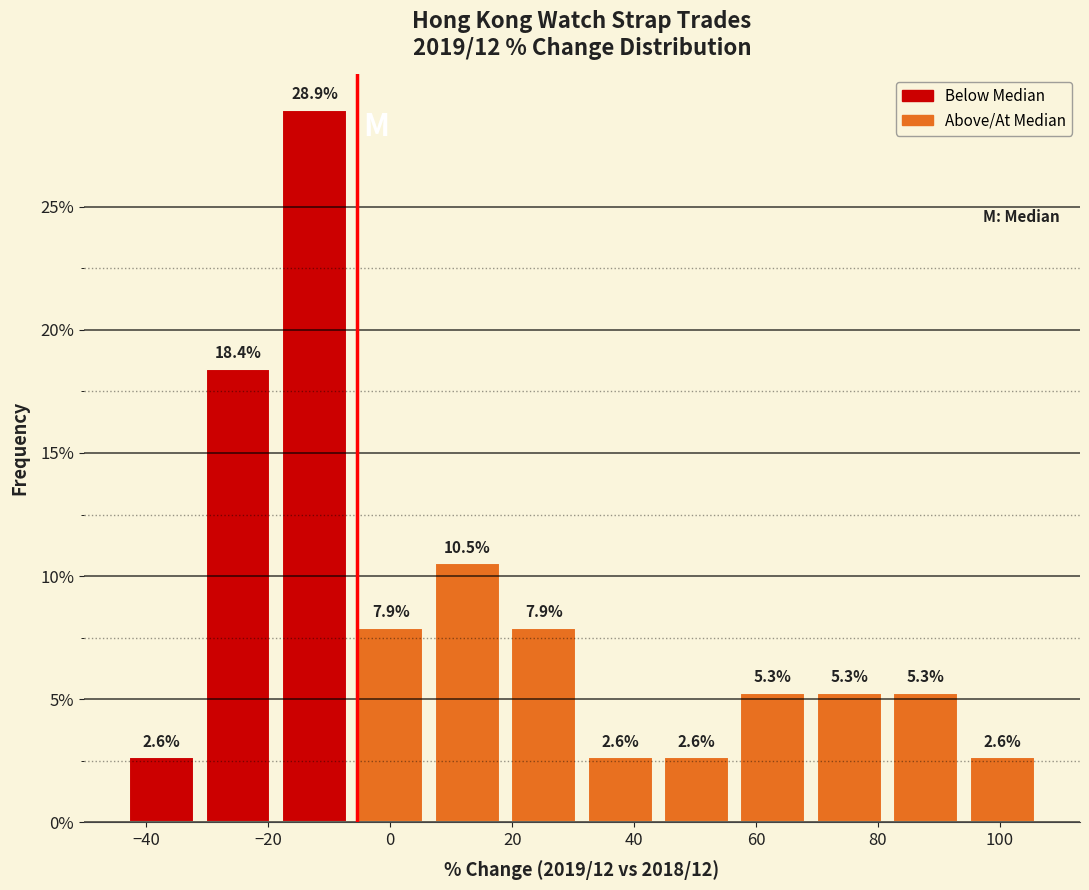

How tall is the bar that spans 82 to 94 on the x-axis? The bar edges are not printed on the chart, so give them approximately, as read against the axis.

5.3